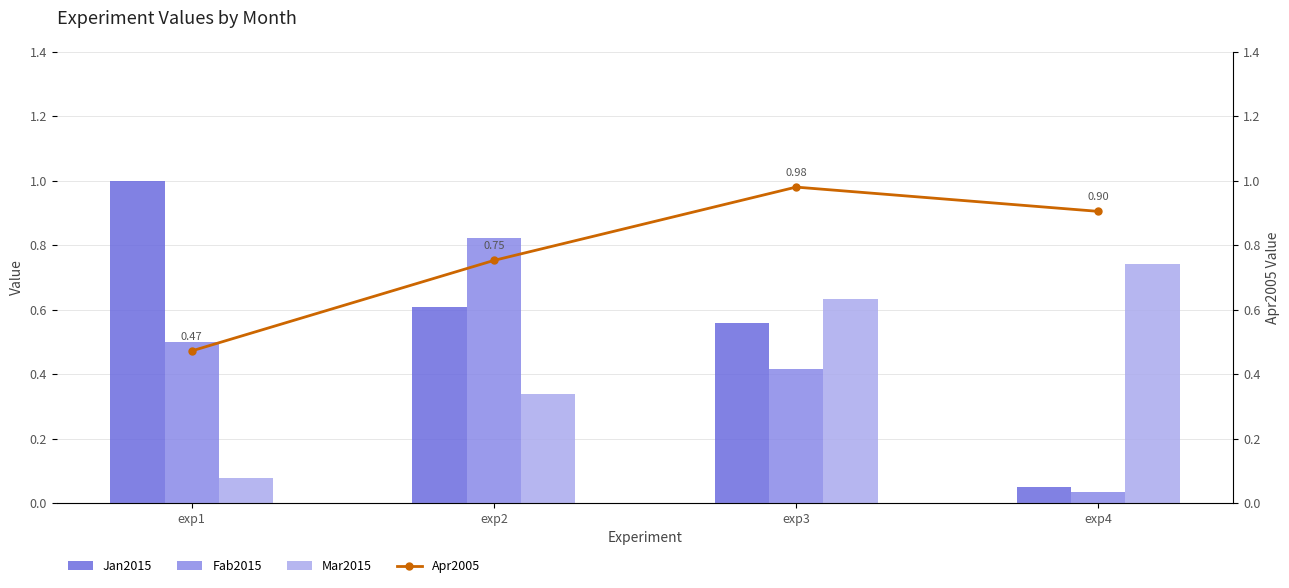

Rank the series by their maximum value, from highest to lowest.

Jan2015, Apr2005, Fab2015, Mar2015